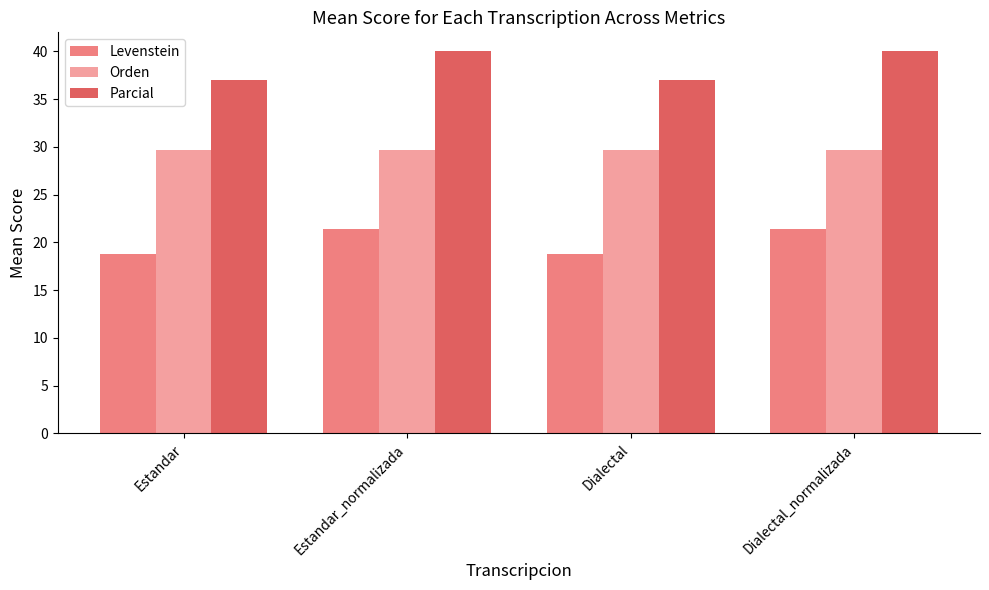

What is the spread (max minus min) of values at Estandar_normalizada?

18.6